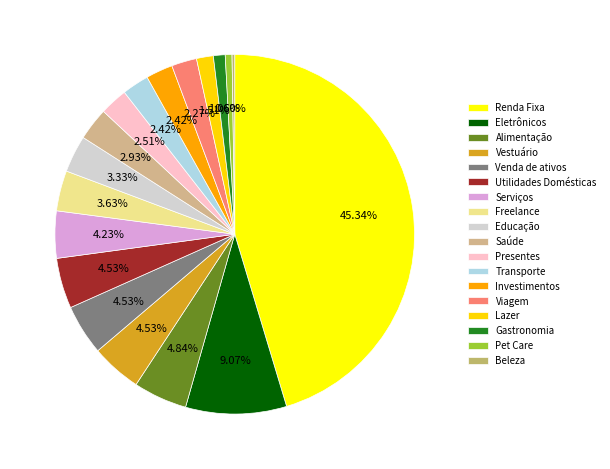

Is Utilidades Domésticas the majority of the pie?

No